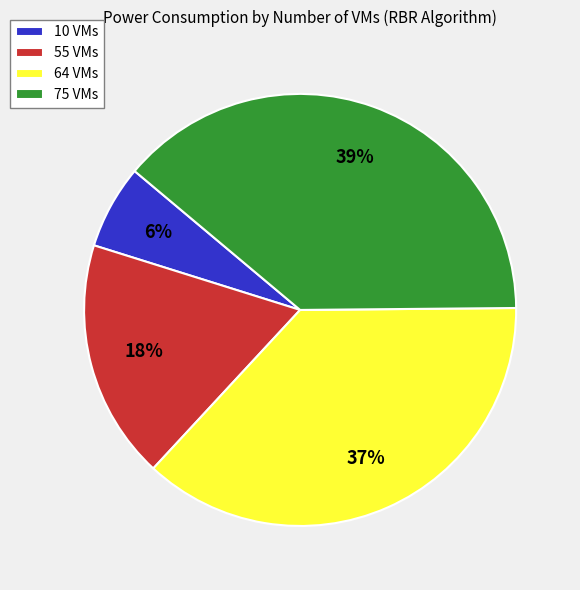

Does any single category account for the majority?

No